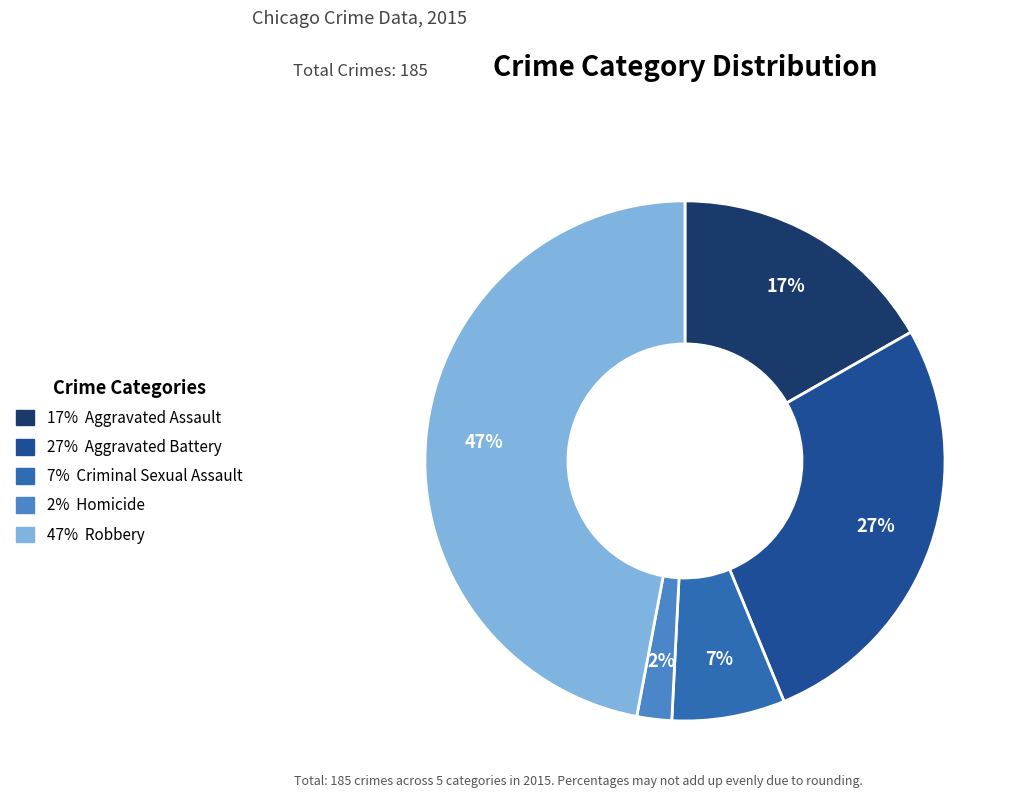

Between 27% Aggravated Battery and 17% Aggravated Assault, which is larger?

27% Aggravated Battery